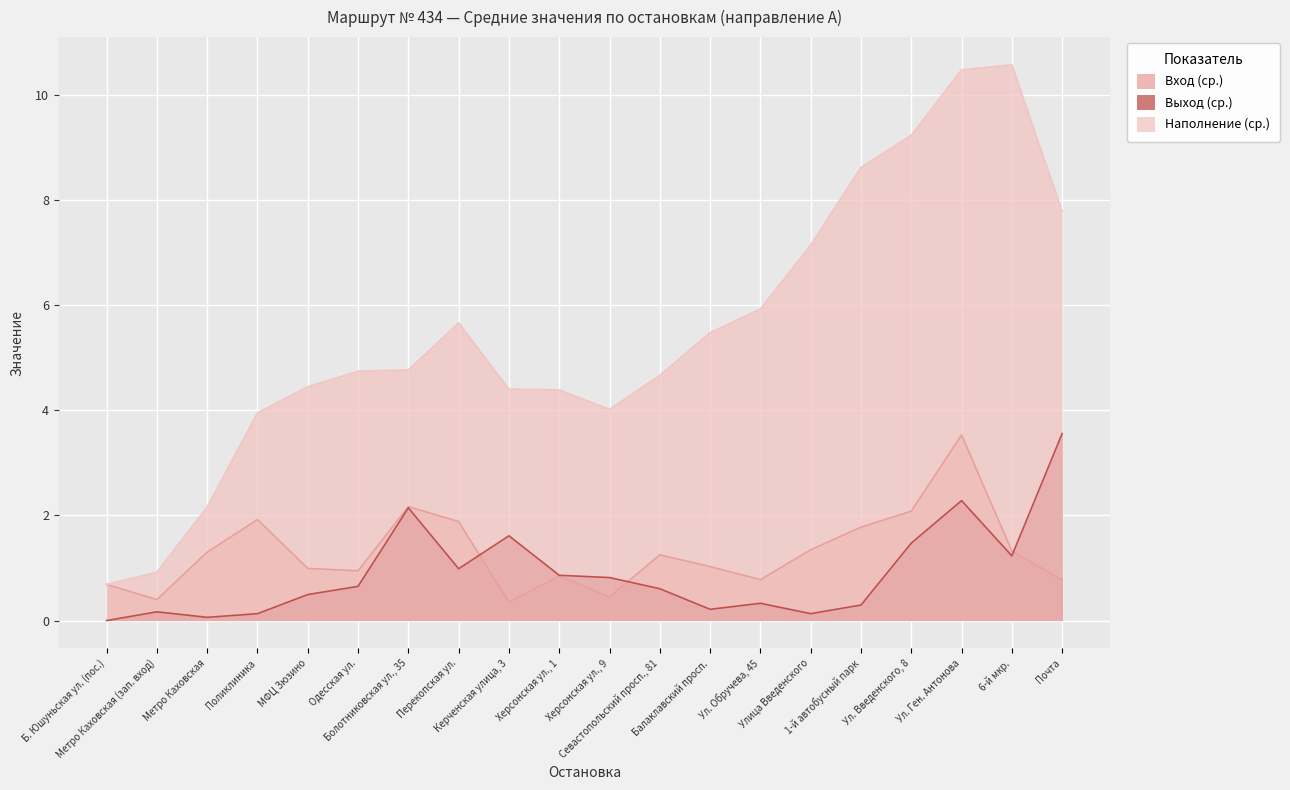

True or false: Наполнение (ср.) has more than 2 points higher than both neighbors.

False